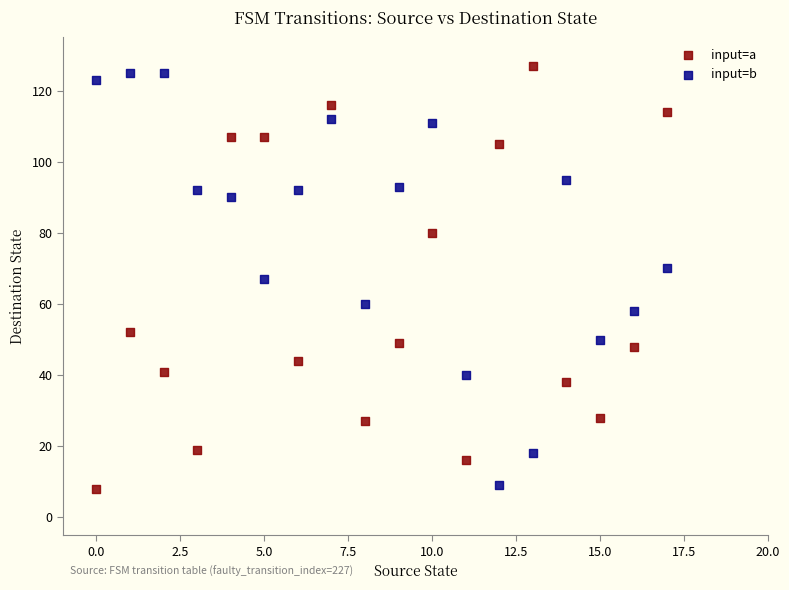

Across all data points, what is the range of Y values (max minus min)?

119